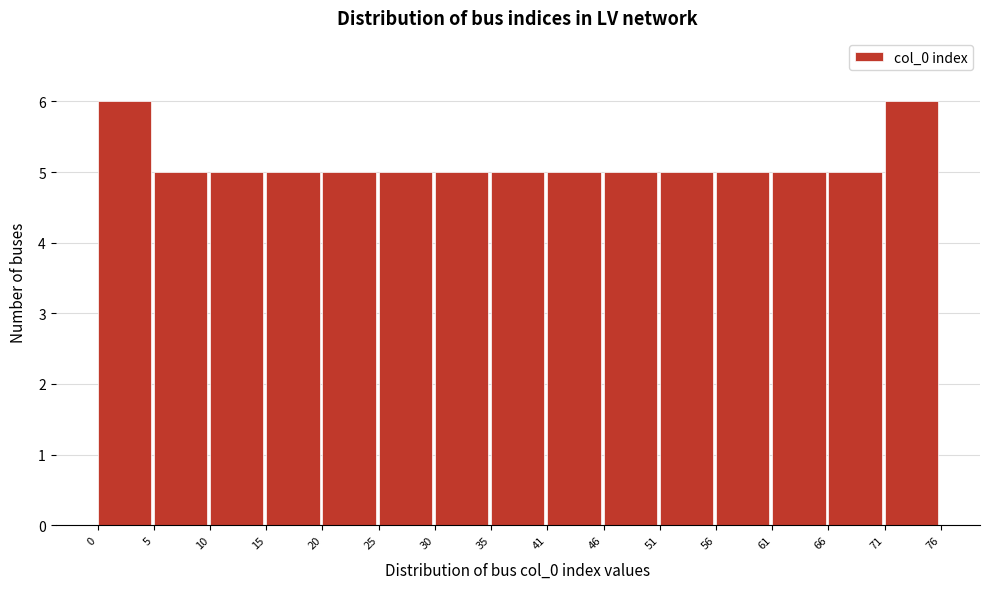

Reading left to right, list every bar in this chart as the range it spans on the x-axis followed by its height. The values are not printed on the chart, so give them approximately, as read against the axis.

0 to 5: 6
5 to 10: 5
10 to 15: 5
15 to 20: 5
20 to 25: 5
25 to 30: 5
30 to 35: 5
35 to 41: 5
41 to 46: 5
46 to 51: 5
51 to 56: 5
56 to 61: 5
61 to 66: 5
66 to 71: 5
71 to 76: 6